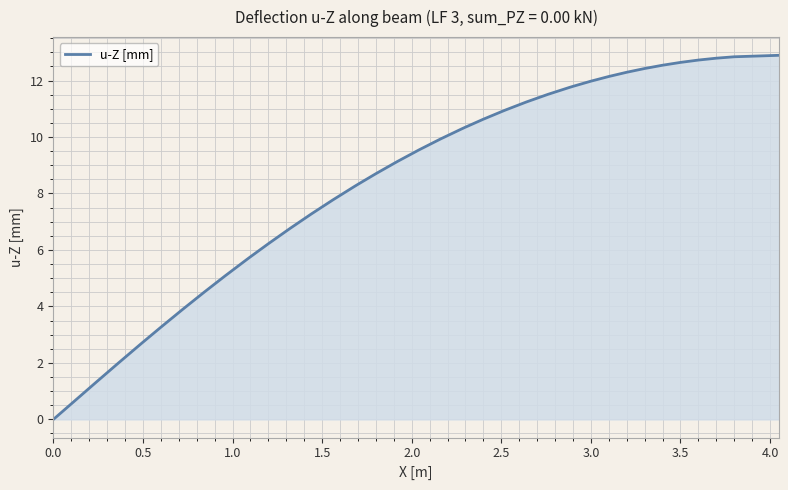

What is the maximum value shown in the chart?

12.9